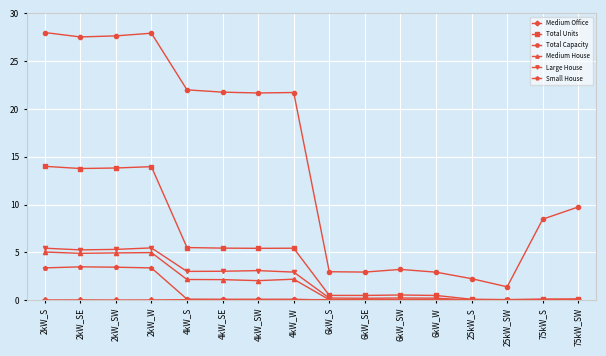

What is the value of the Total Units point at the 1st from the left?

14.0